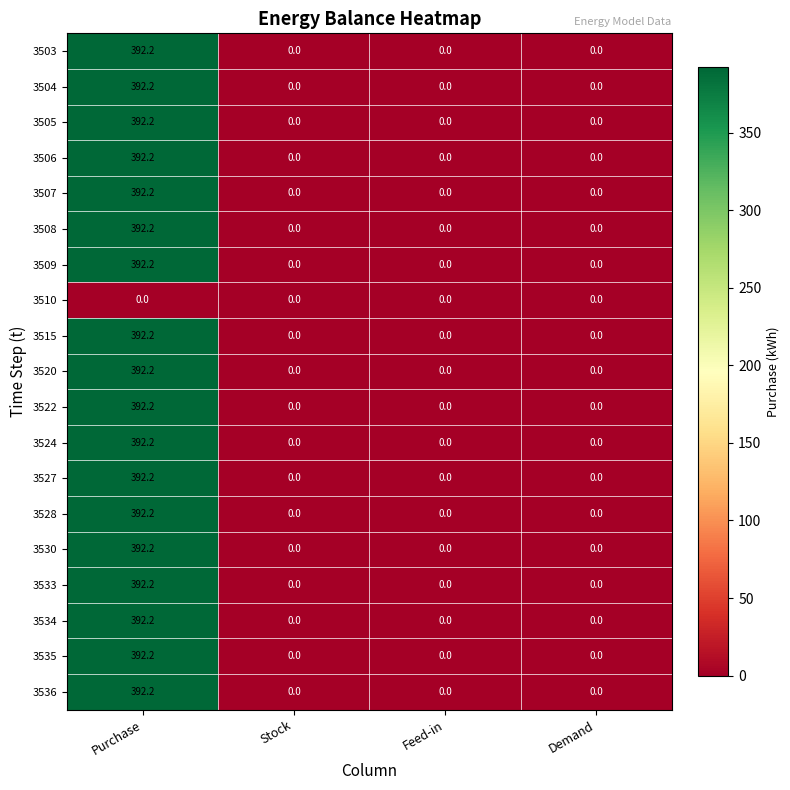

Which label corresponds to the largest value in the chart?

Purchase